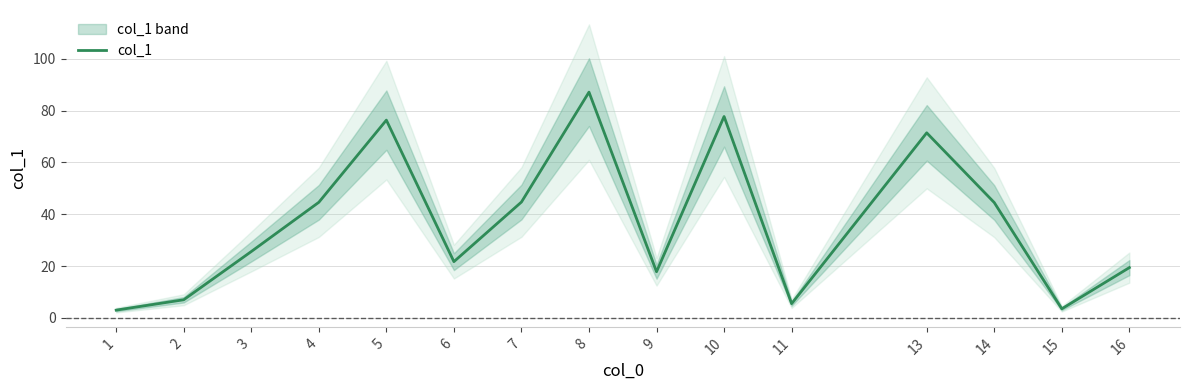

The value at 16 is 29.5. True or false?

False